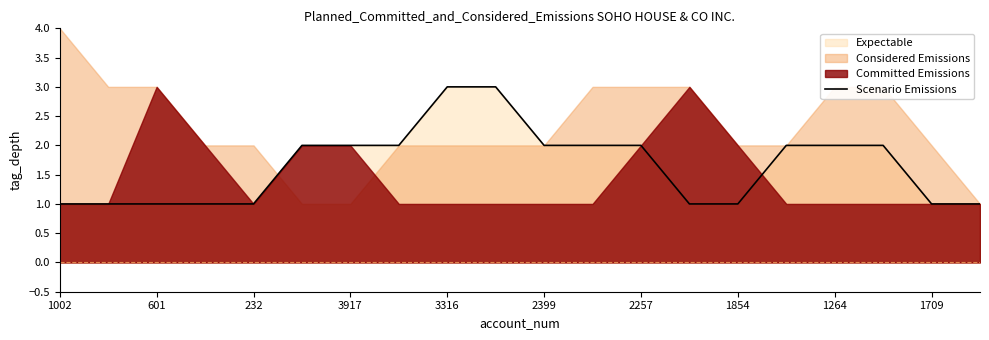

What is the highest value of the Scenario Emissions series?

3